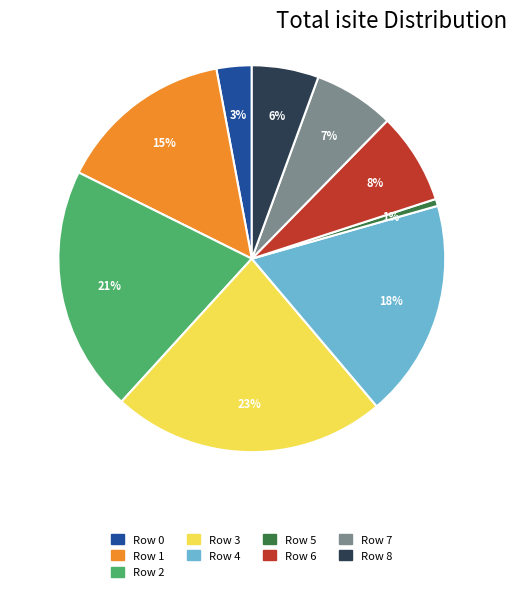

Is there a majority slice in this chart?

No